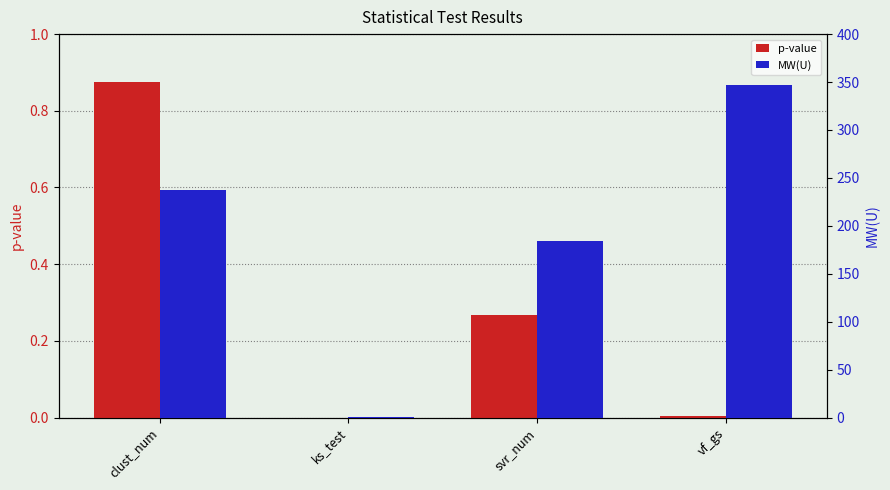

What are all the series names shown in the legend?

p-value, MW(U)